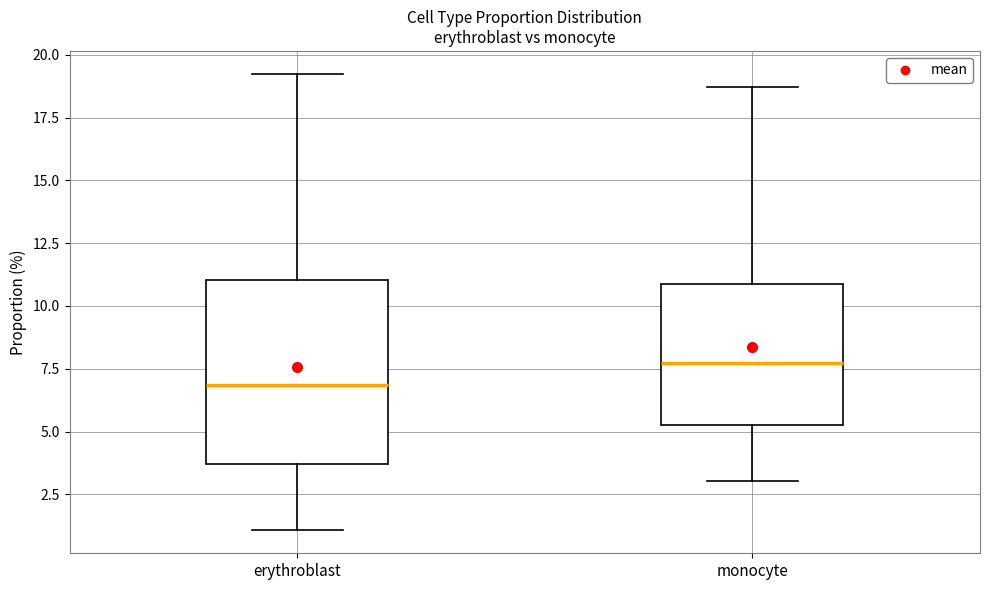

Which box has the lowest median line?

erythroblast